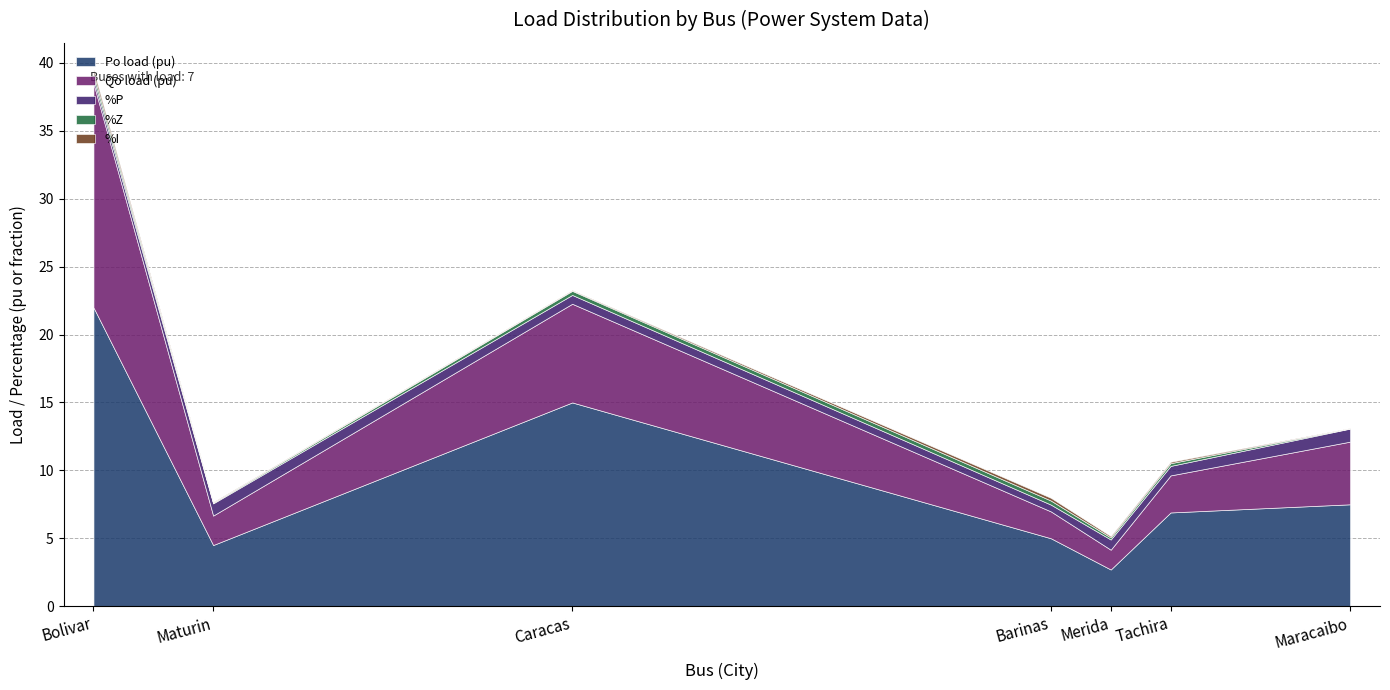

What is the total value across all series at Maracaibo?

13.1